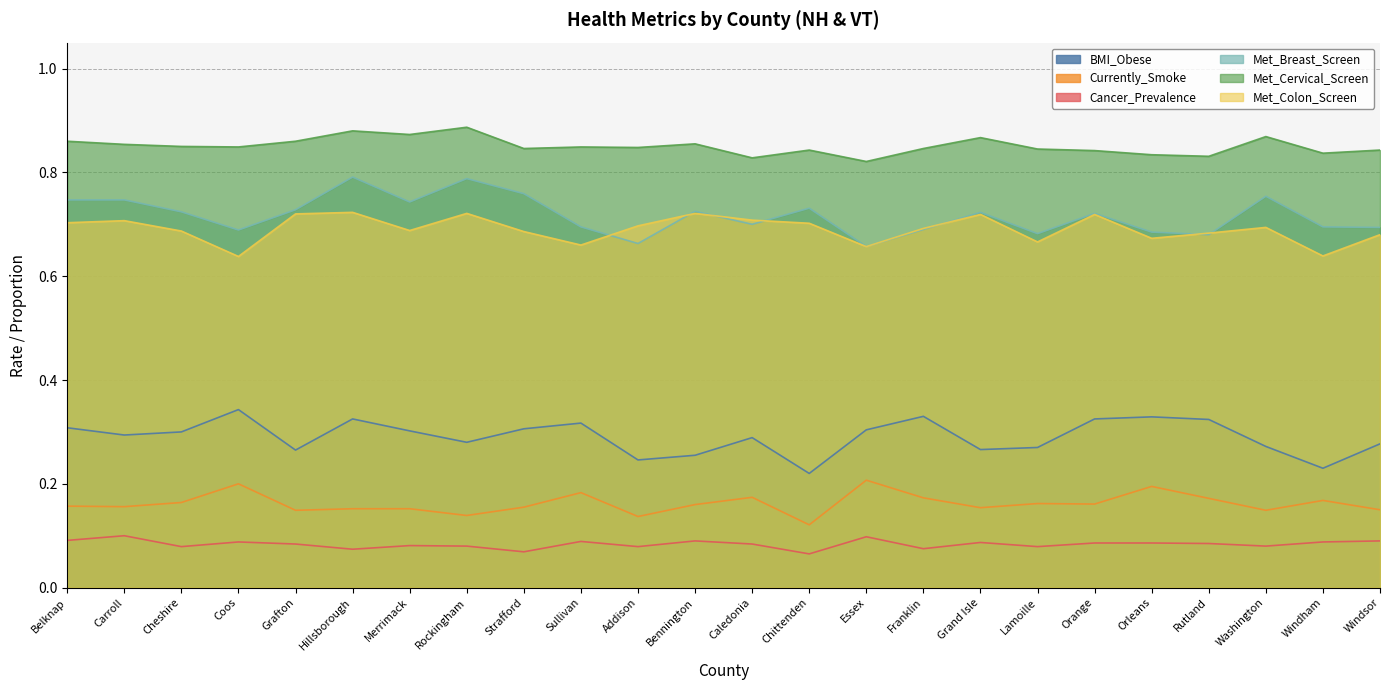

True or false: BMI_Obese has more than 0 interior local peaks.

True